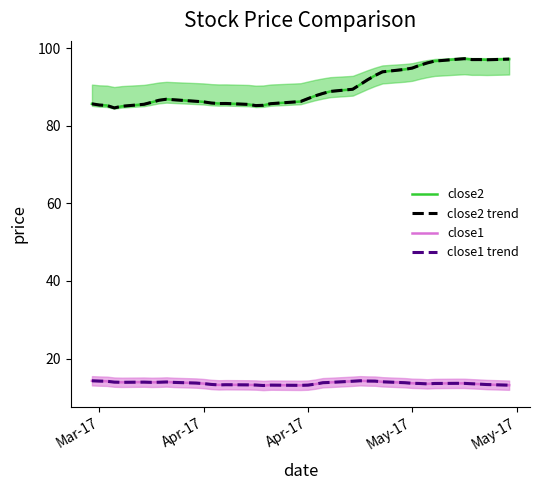

Is it true that close1 equals 8.3 at 36?

False